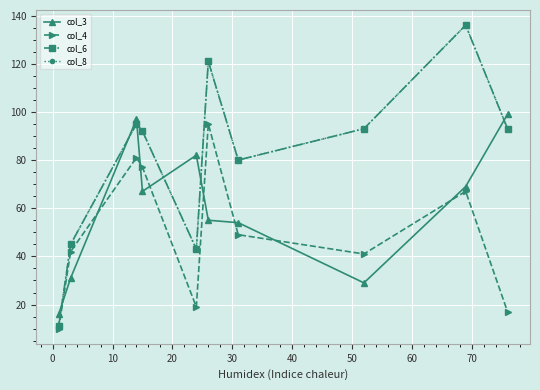

Is this an area chart (filled region under the line)?

No